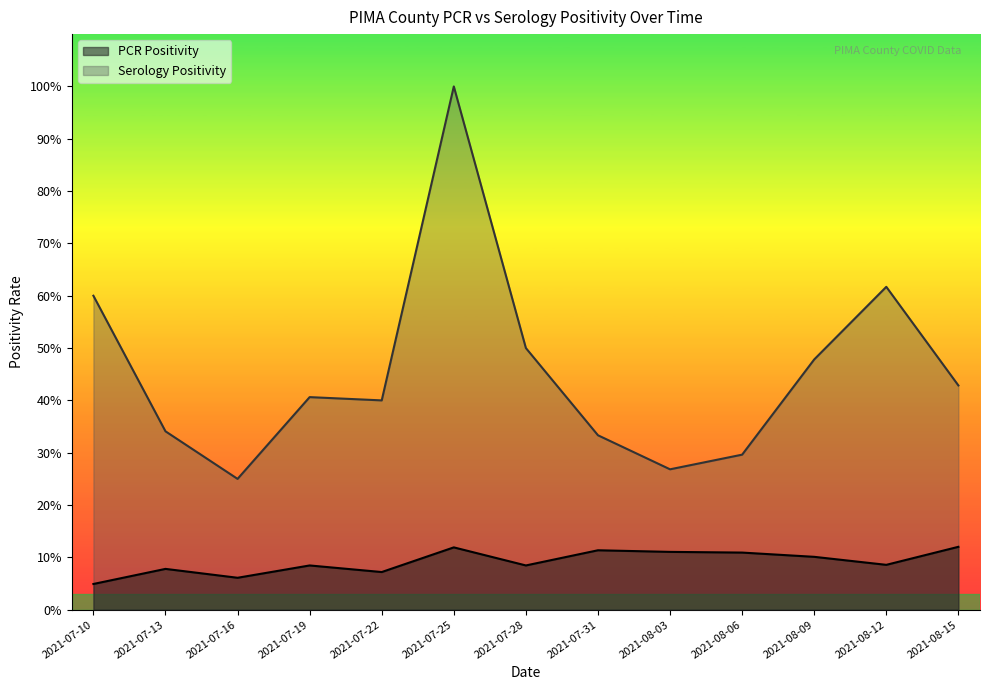

Reading left to right, list all the values displayed in this chart.

PCR Positivity: 2021-07-10=0.0	2021-07-13=0.1	2021-07-16=0.1	2021-07-19=0.1	2021-07-22=0.1	2021-07-25=0.1	2021-07-28=0.1	2021-07-31=0.1	2021-08-03=0.1	2021-08-06=0.1	2021-08-09=0.1	2021-08-12=0.1	2021-08-15=0.1
Serology Positivity: 2021-07-10=0.6	2021-07-13=0.3	2021-07-16=0.2	2021-07-19=0.4	2021-07-22=0.4	2021-07-25=1.0	2021-07-28=0.5	2021-07-31=0.3	2021-08-03=0.3	2021-08-06=0.3	2021-08-09=0.5	2021-08-12=0.6	2021-08-15=0.4